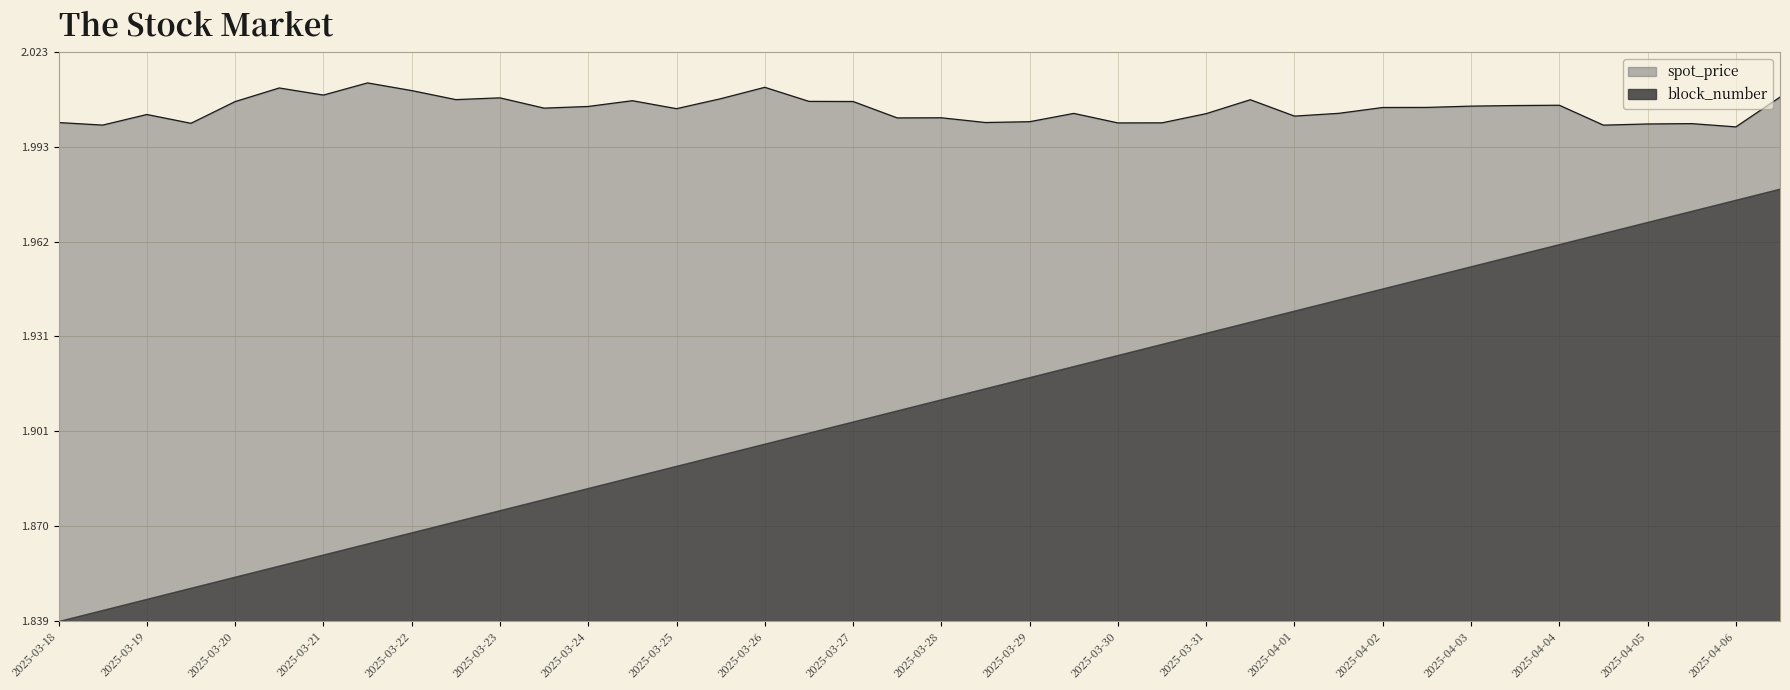

True or false: the data shows 2.0 at 2025-03-24.

True